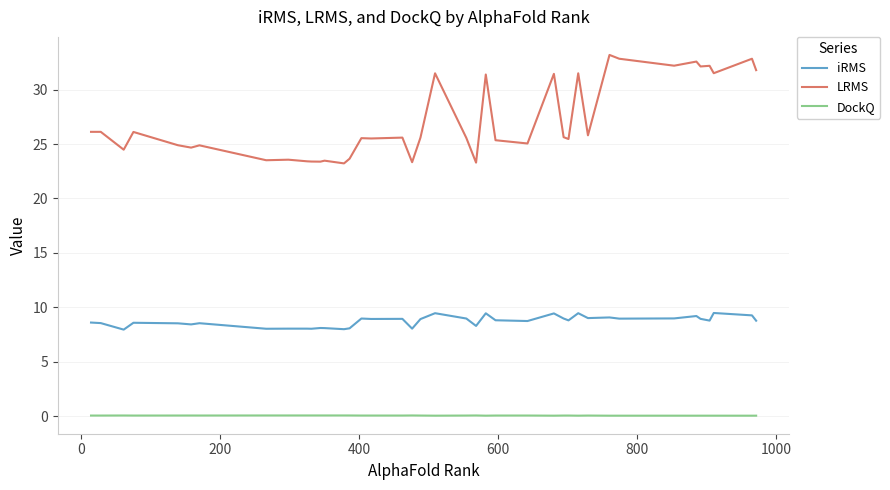

Which series has the largest total across all categories?

LRMS